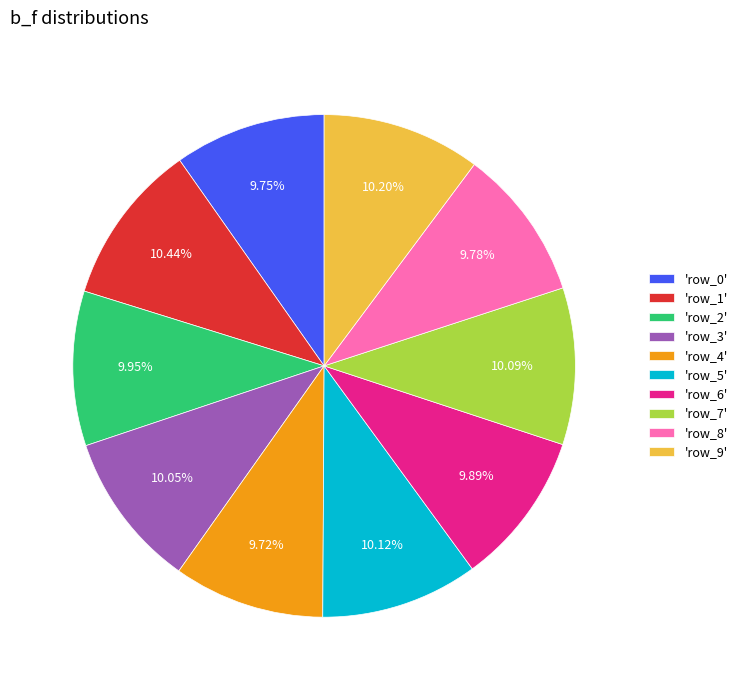

Is there any slice that represents more than half of the pie?

No